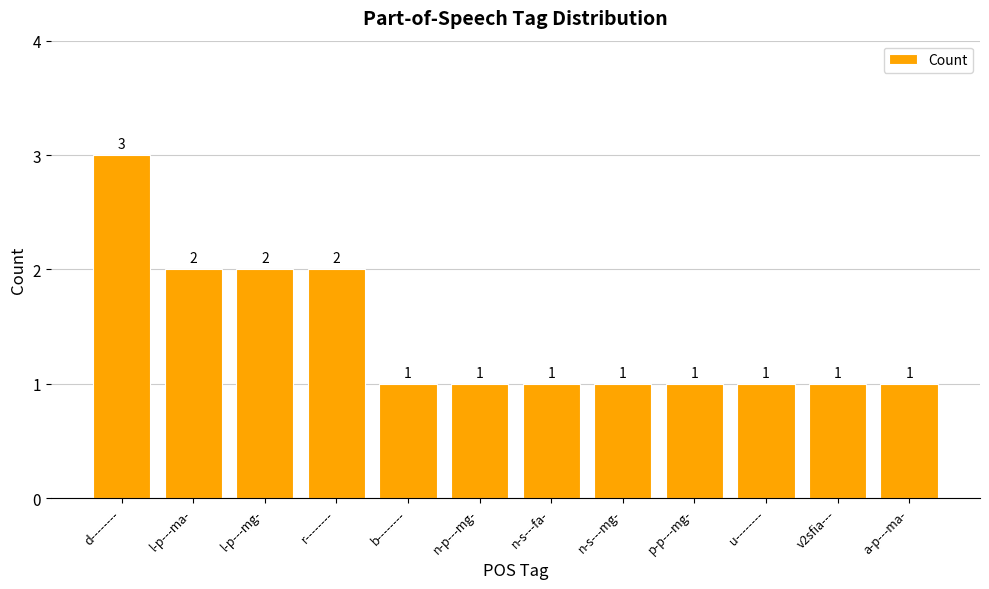

Count the number of data series in this chart.

1